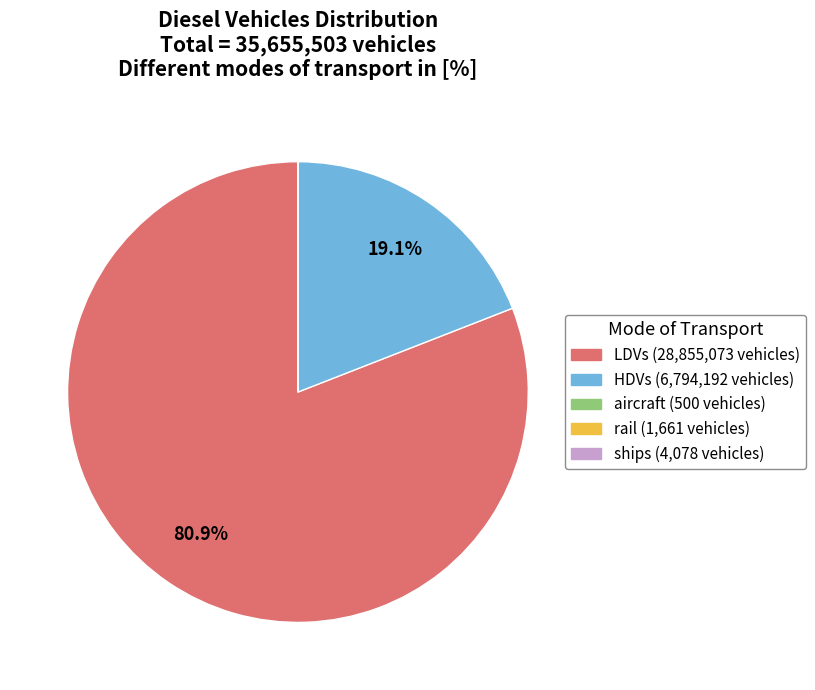

The LDVs slice represents 81% of the pie. True or false?

True